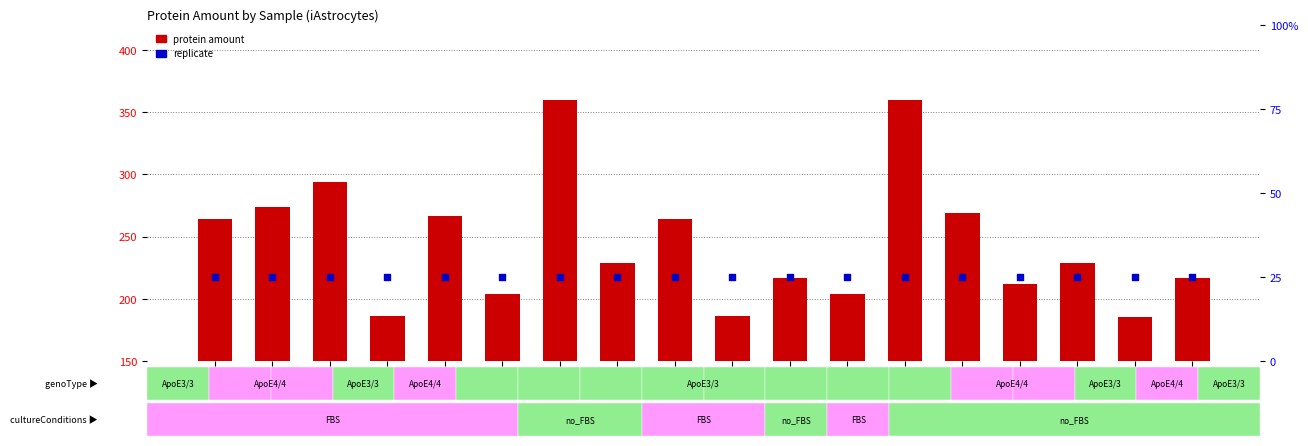

Which series has the largest total across all categories?

protein amount